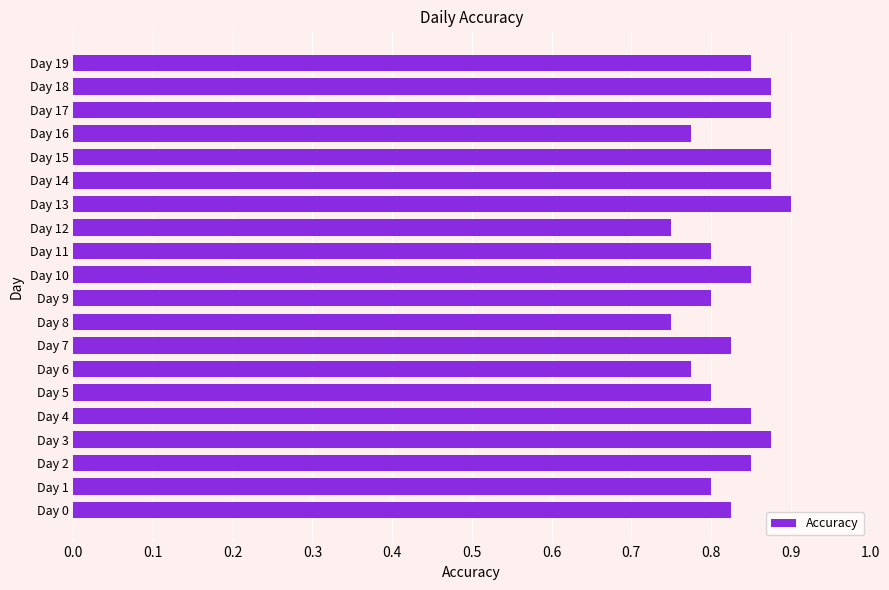

Is it true that the value at Day 2 is 0.3?

False